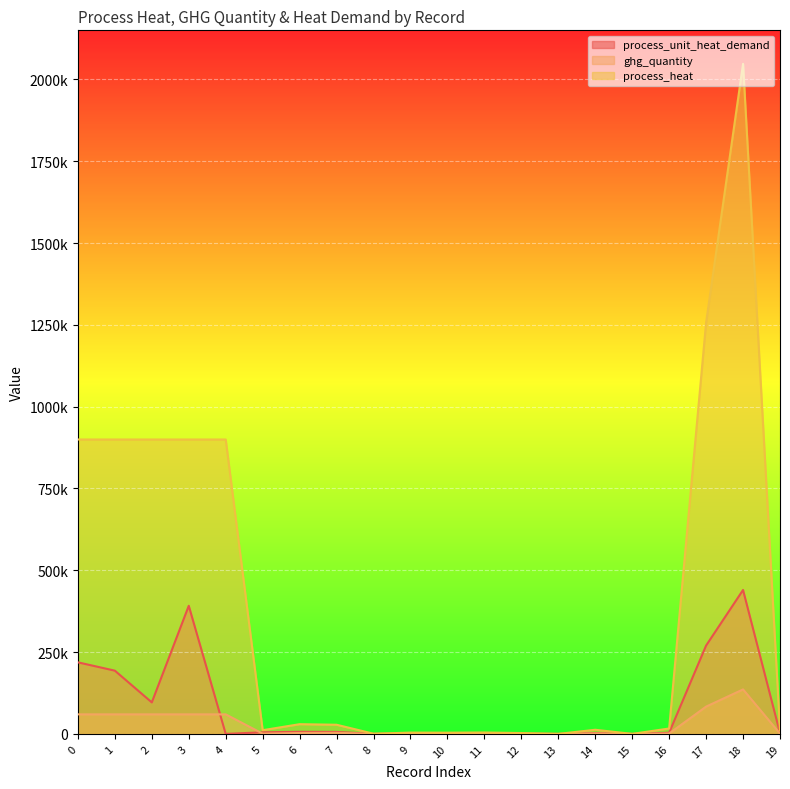

How many times do process_unit_heat_demand and ghg_quantity cross each other?

2